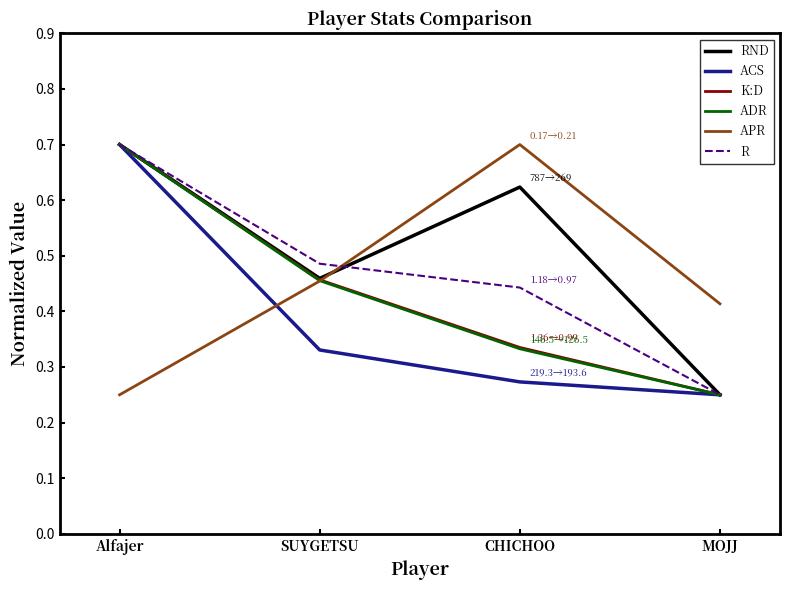

What position from the left is MOJJ?

4